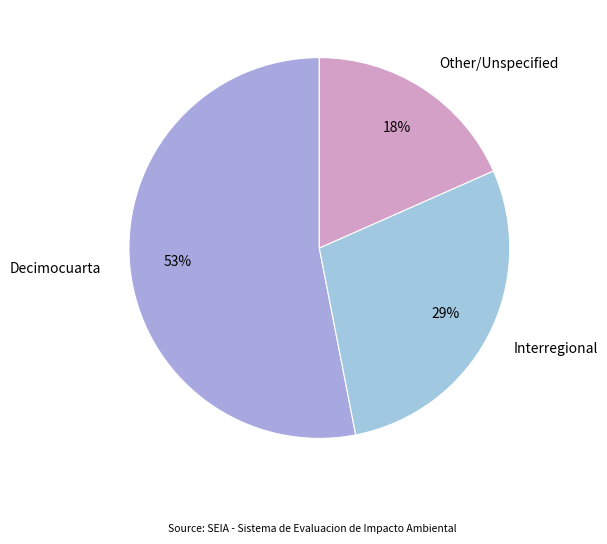

Approximately how many times larger is the value at Other/Unspecified compared to Interregional?

0.6